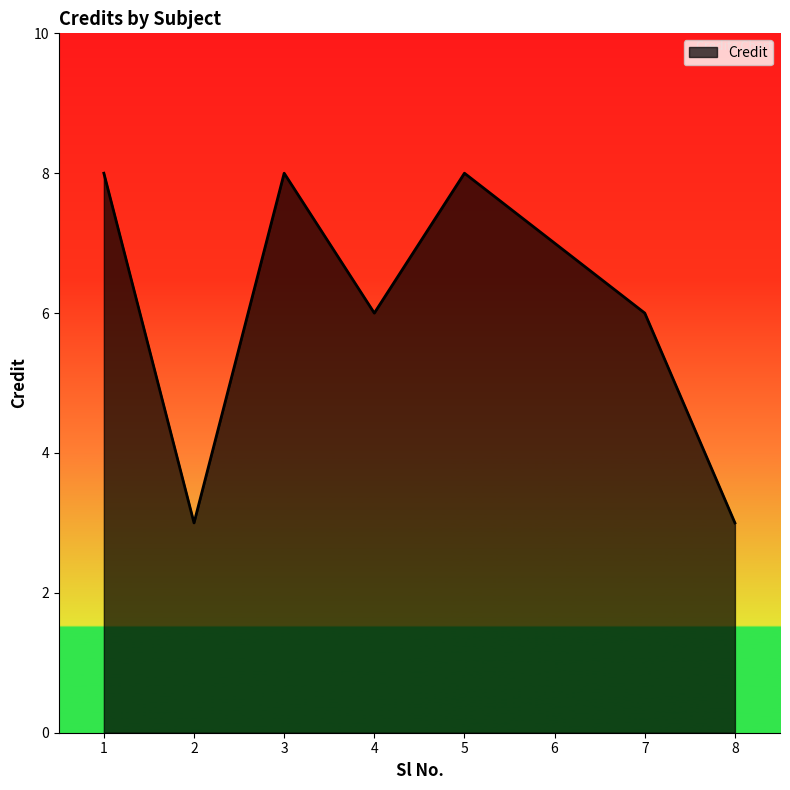

Reading right to left, transcribe all the data shown in this chart.

8=3	7=6	6=7	5=8	4=6	3=8	2=3	1=8